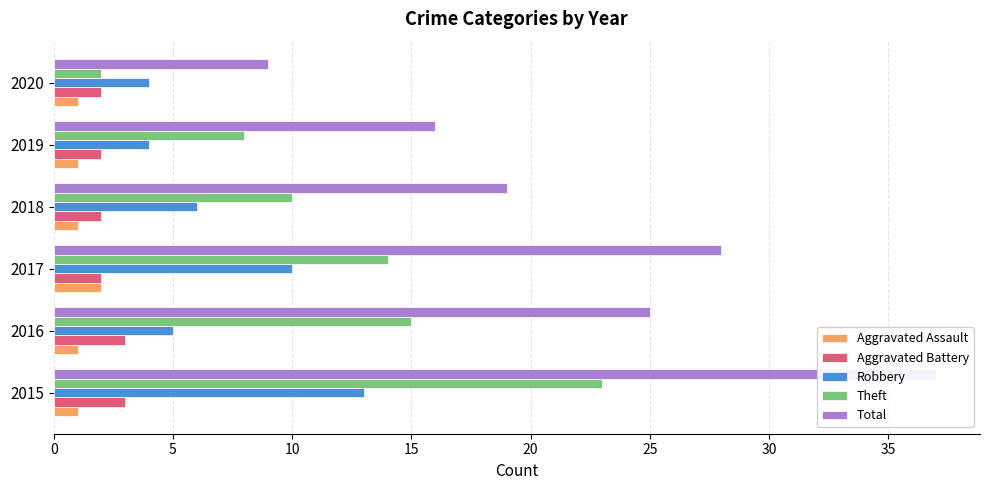

How many distinct data groups are displayed?

5